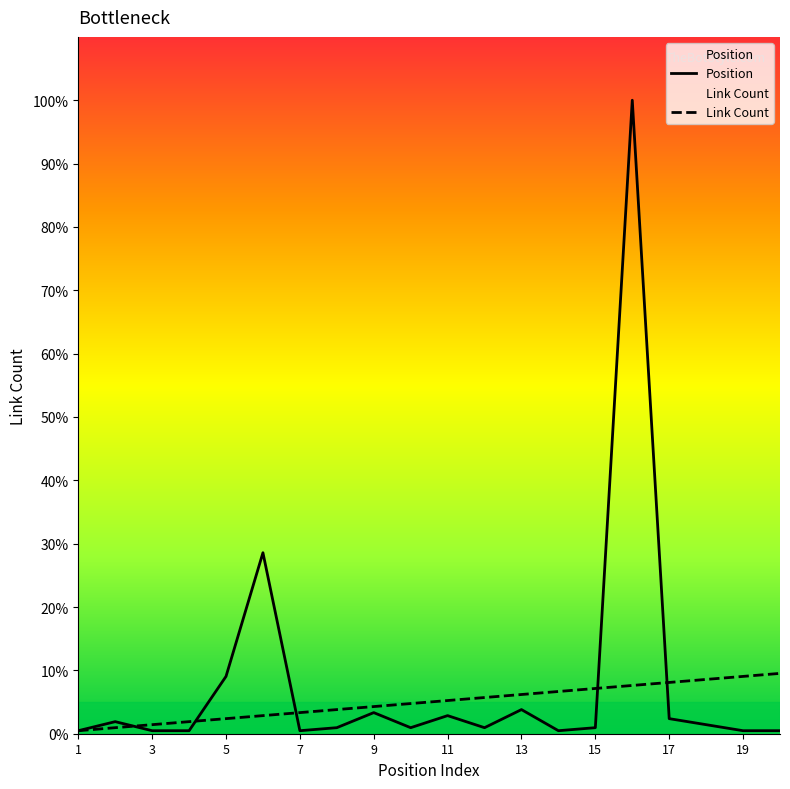

Where do Link Count and Position first cross each other?

2 and 3